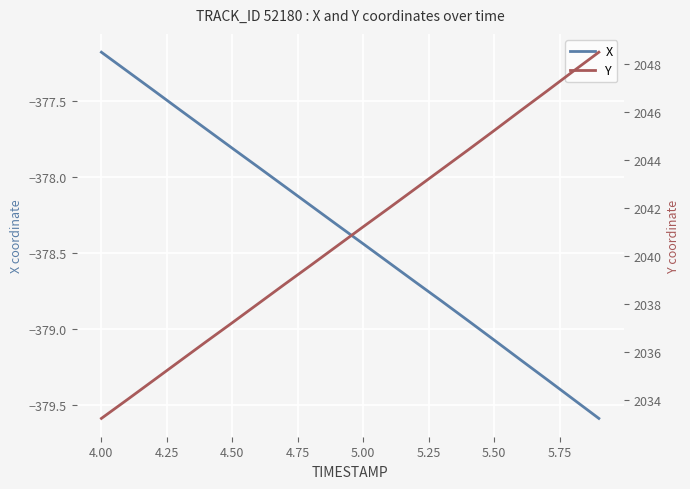

Where does the X series first go above -378?

4.00